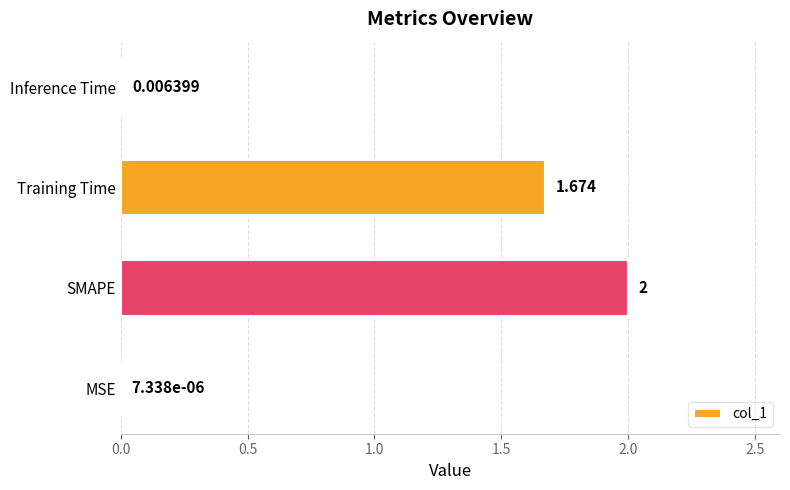

How many distinct data groups are displayed?

1